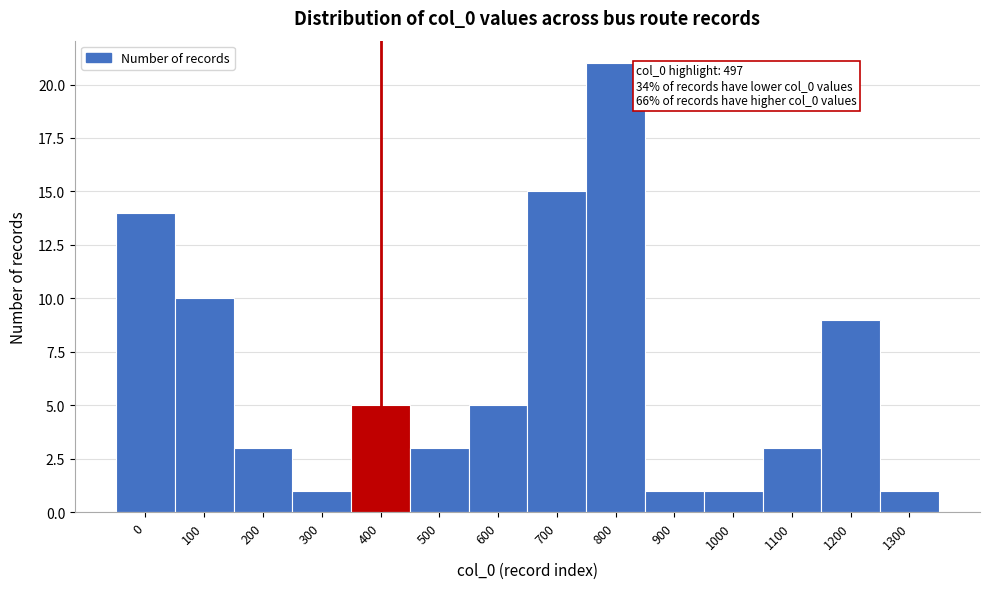

Reading right to left, transcribe all the data shown in this chart.

1300=1	1200=9	1100=3	1000=1	900=1	800=21	700=15	600=5	500=3	400=5	300=1	200=3	100=10	0=14